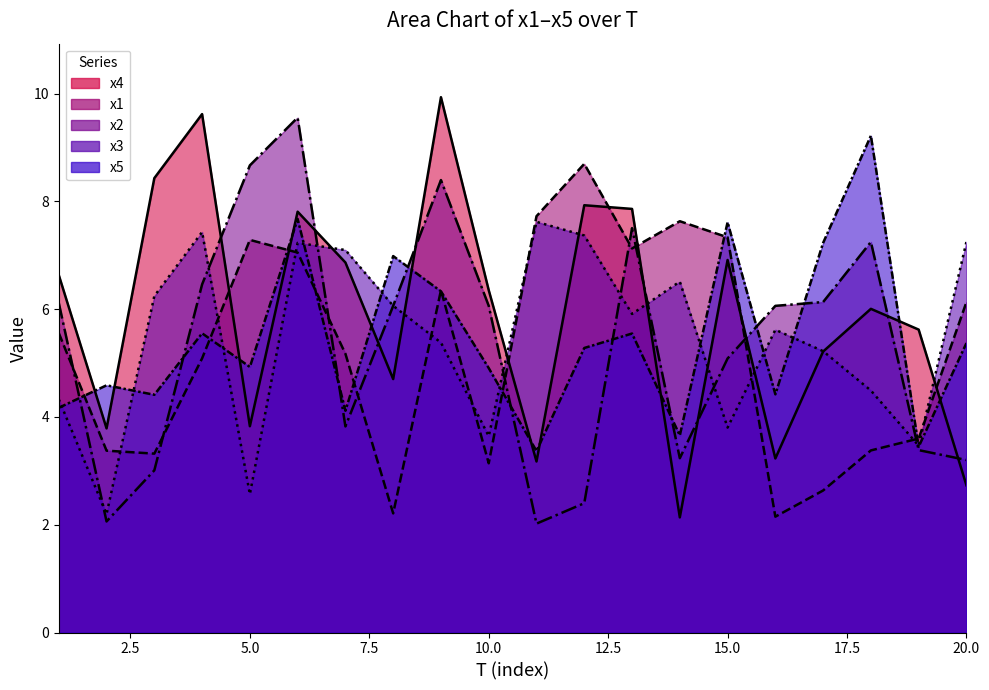

At which category is the sum across all series the highest?

6